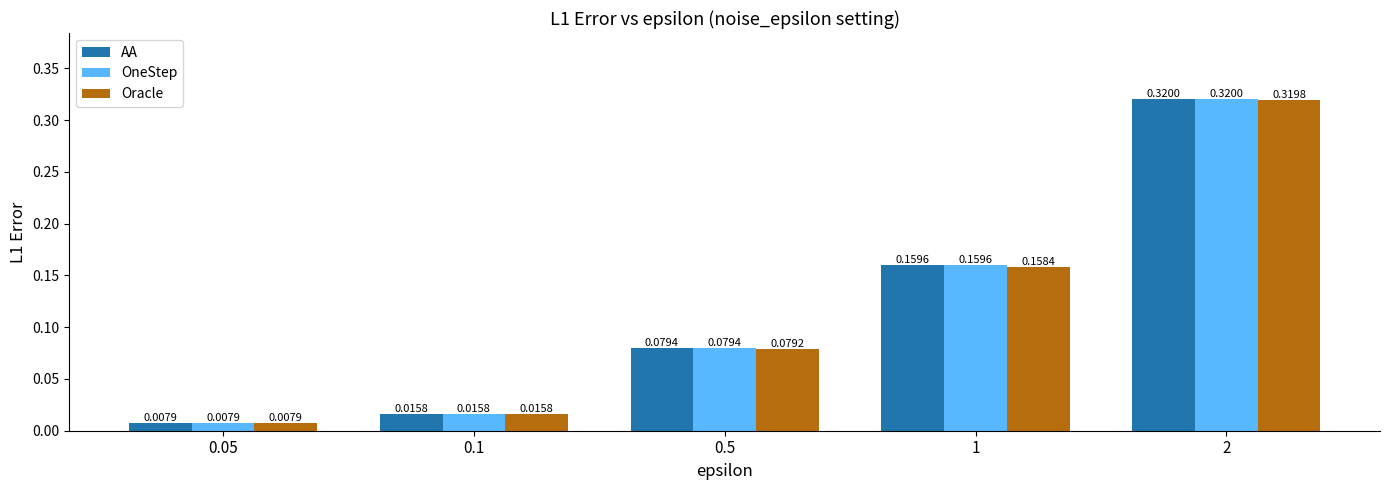

Is the value of Oracle at 2 greater than the value of AA at 0.1?

Yes